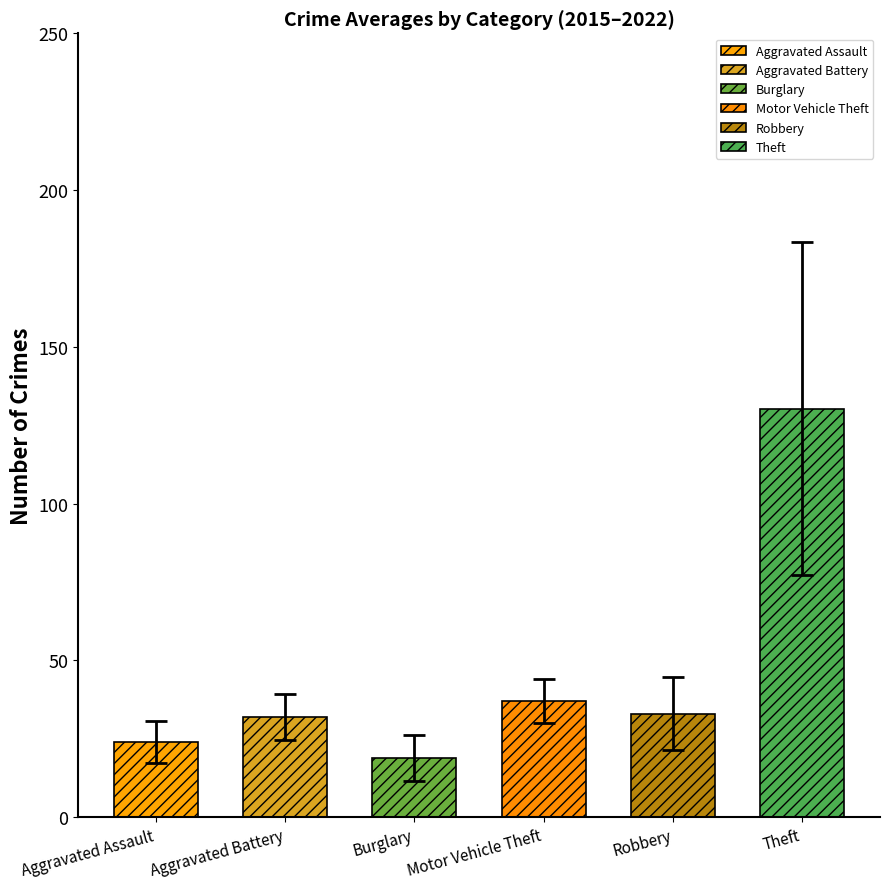

Between 2015 and 2017, which series saw the biggest shift?

Theft